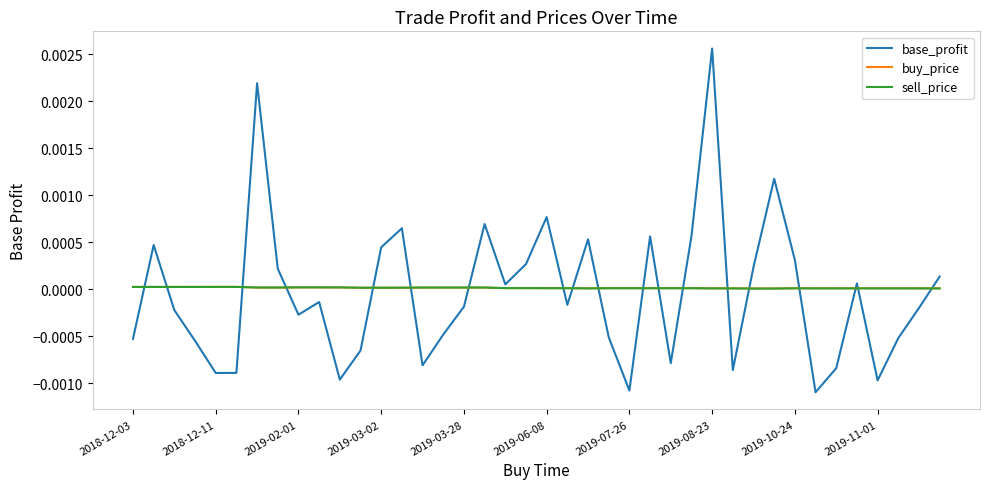

Which series has the largest range (max minus min)?

base_profit